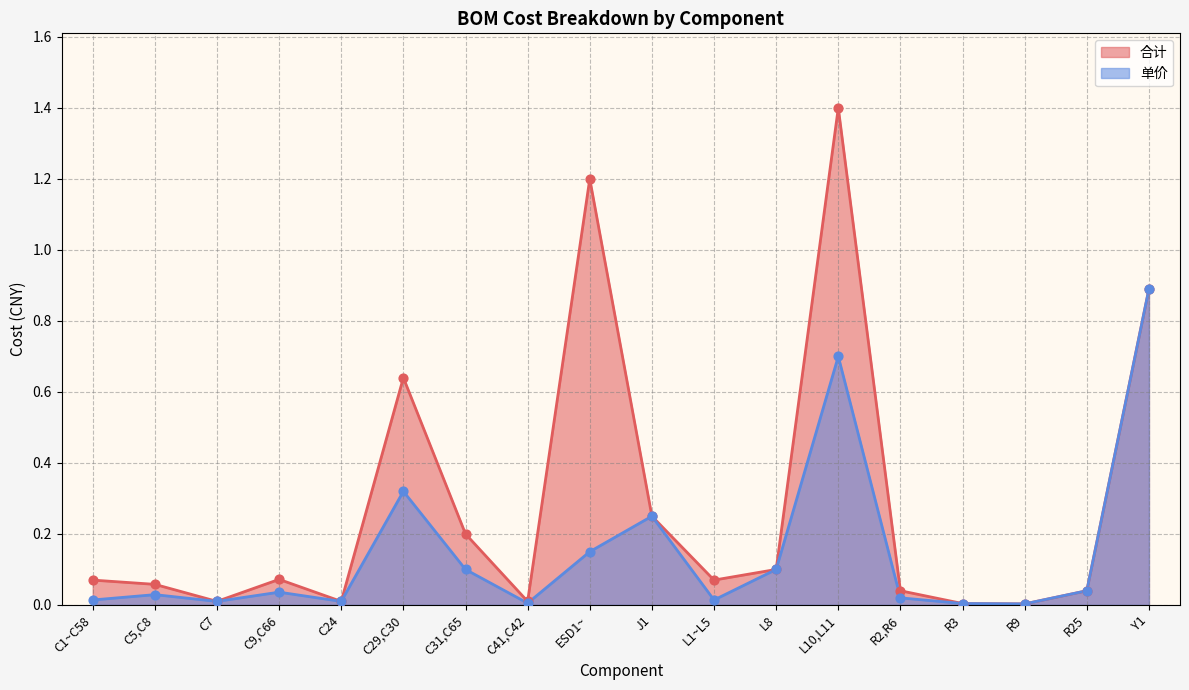

At which category is the sum across all series the highest?

L10,L11